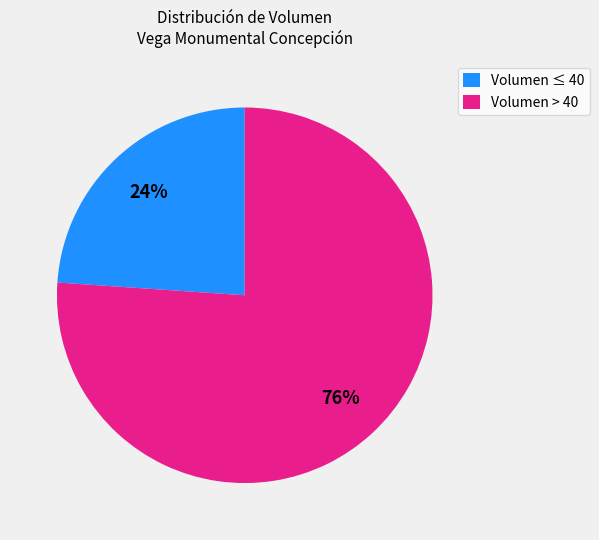

Which slice represents more than half of the pie?

Volumen > 40